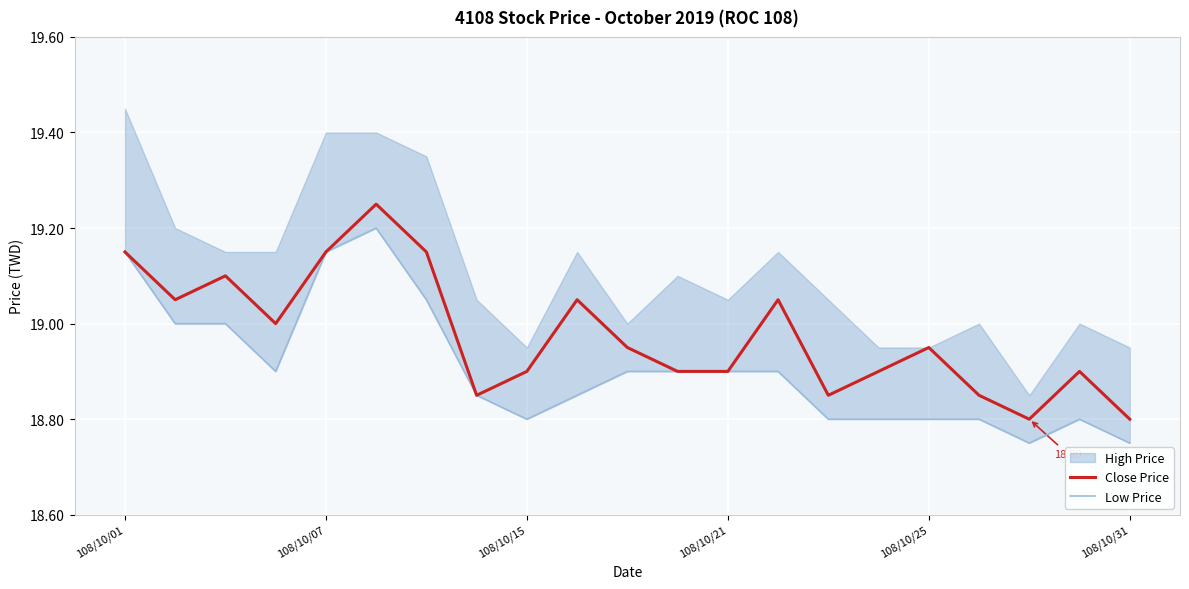

True or false: Close Price and Low Price intersect in this chart.

False